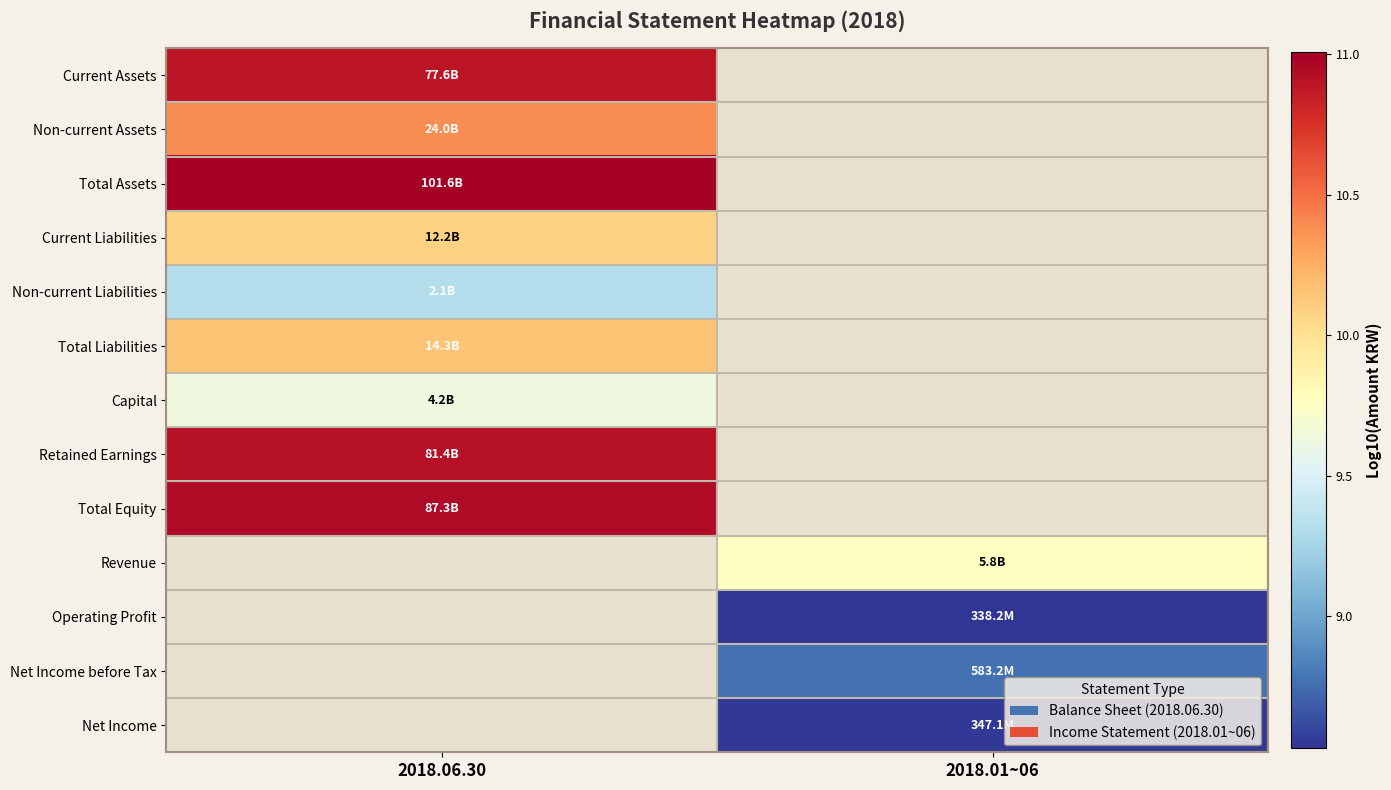

What is the greatest value displayed?

11.0